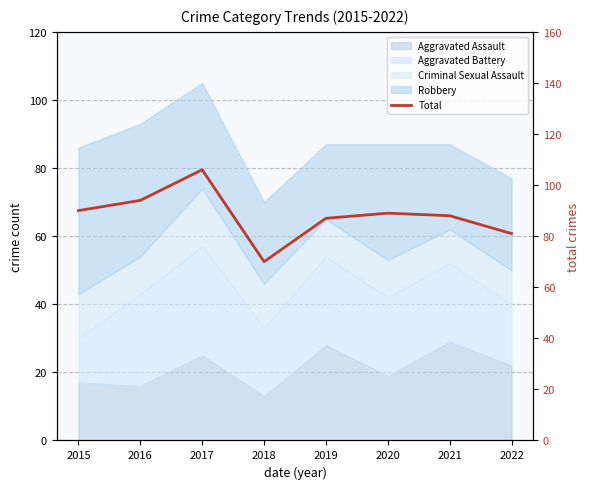

What is the difference between the values at 2015 and 2022?

9